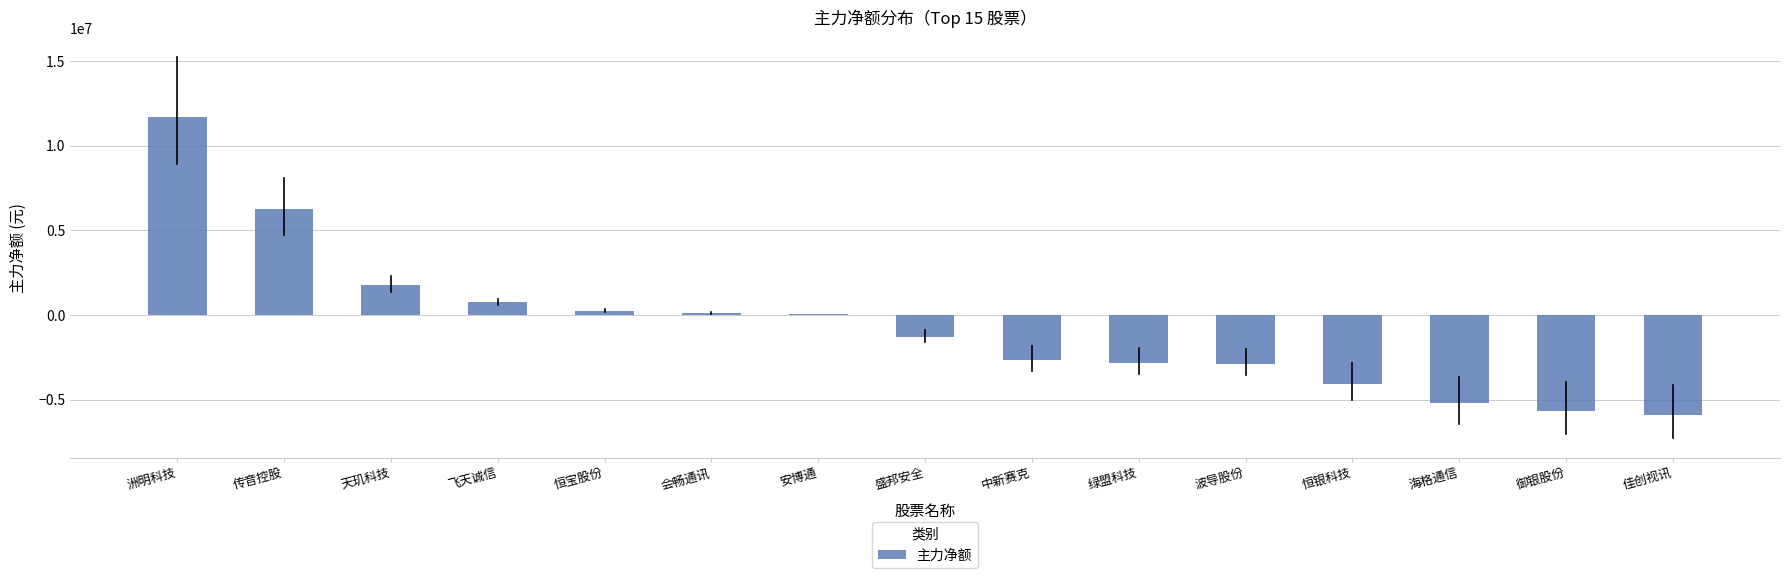

What is the sum of all values?

-9549700